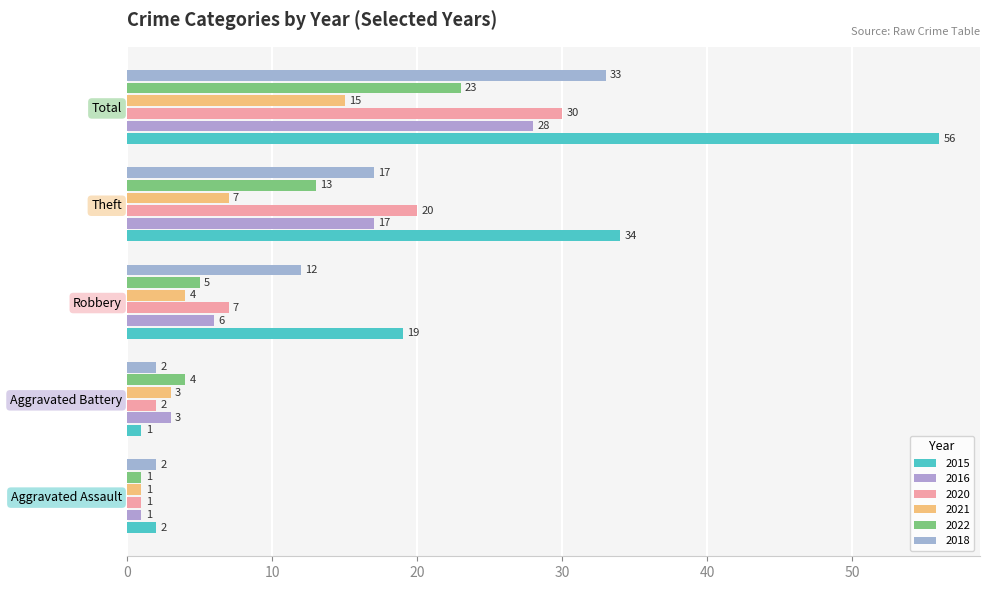

At which label is 2022 closest to 12?

Theft